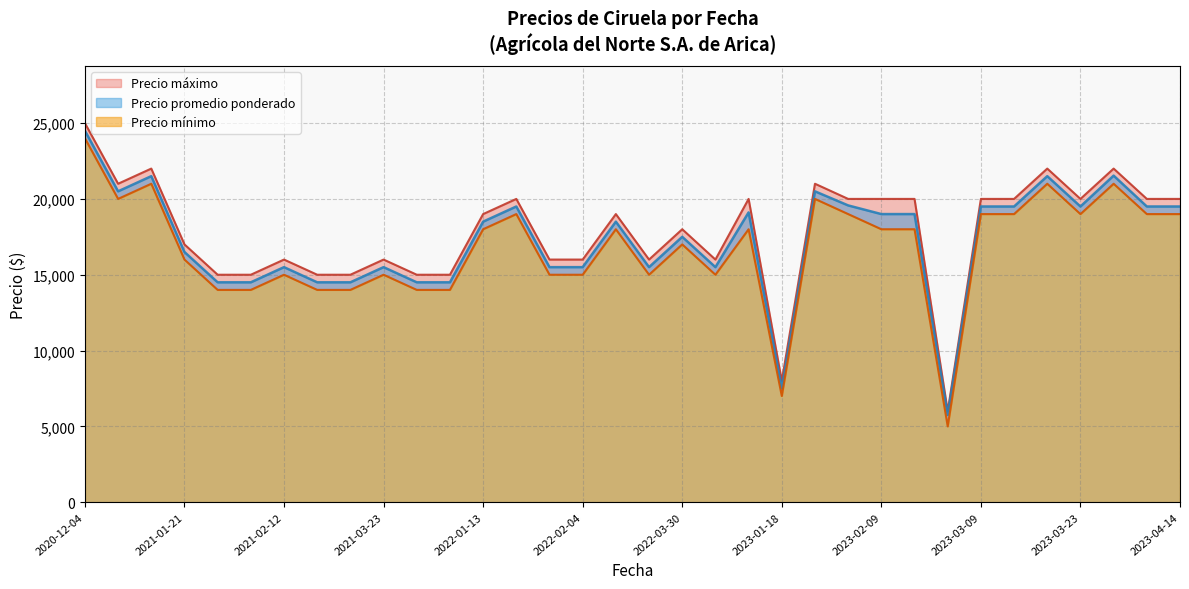

Which category has the highest value in the Precio promedio ponderado series?

2020-12-04